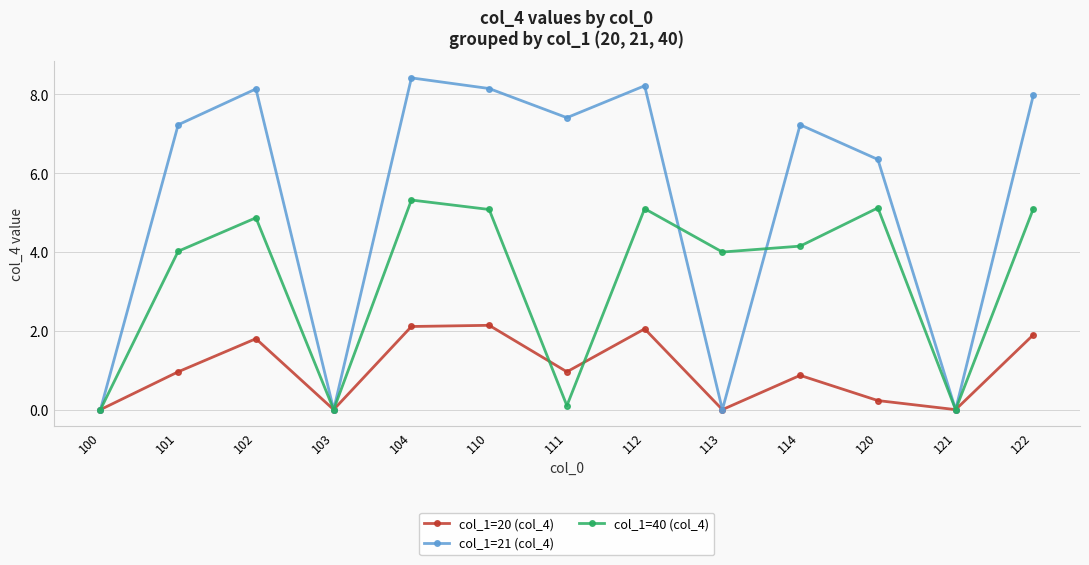

What is the greatest value displayed?

8.4